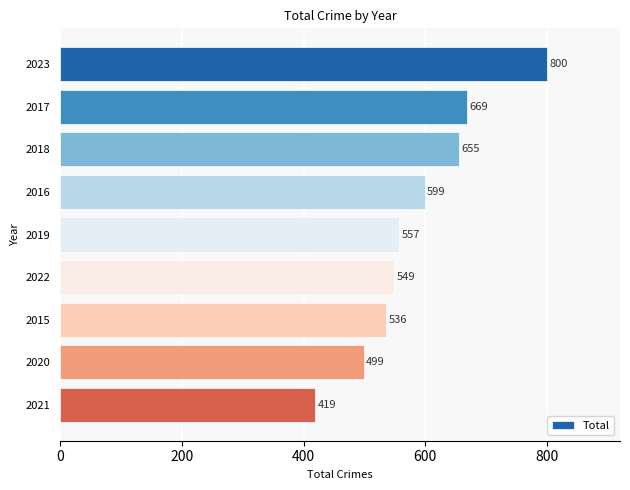

Is it true that the value at 2021 is 154?

False